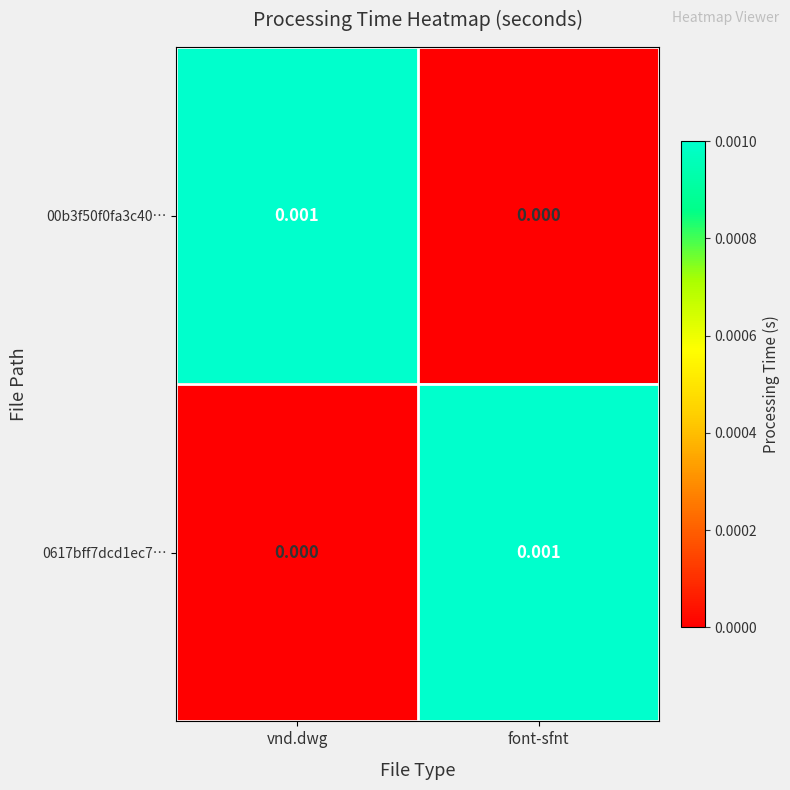

Where is 00b3f50f0fa3c40… nearest to the value 0?

font-sfnt